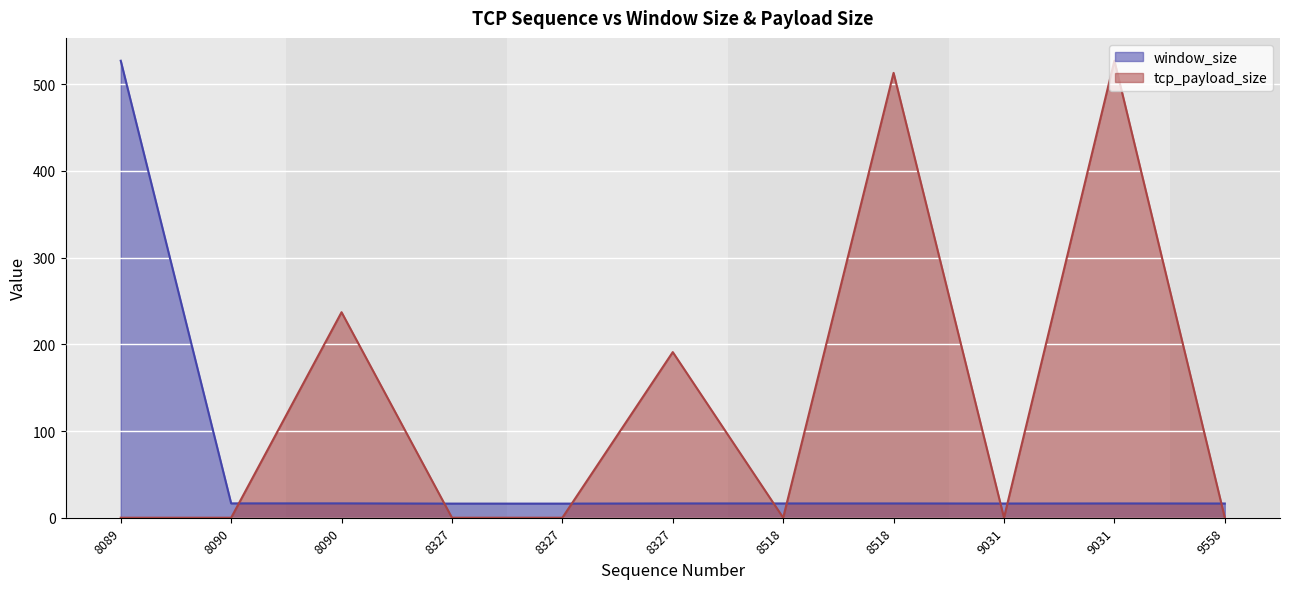

Which series has the widest spread of values?

tcp_payload_size